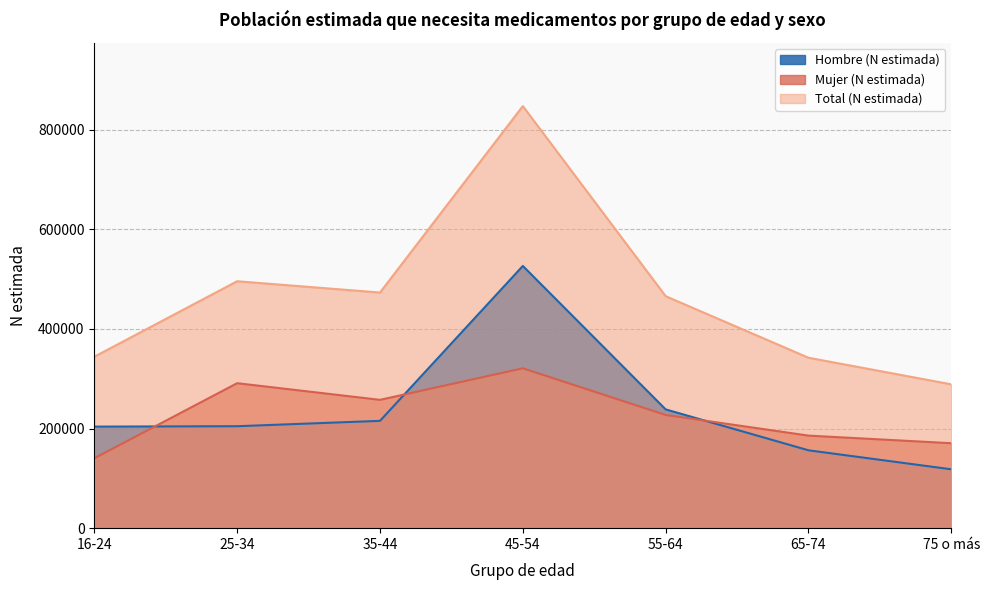

Which series has the largest range (max minus min)?

Total (N estimada)